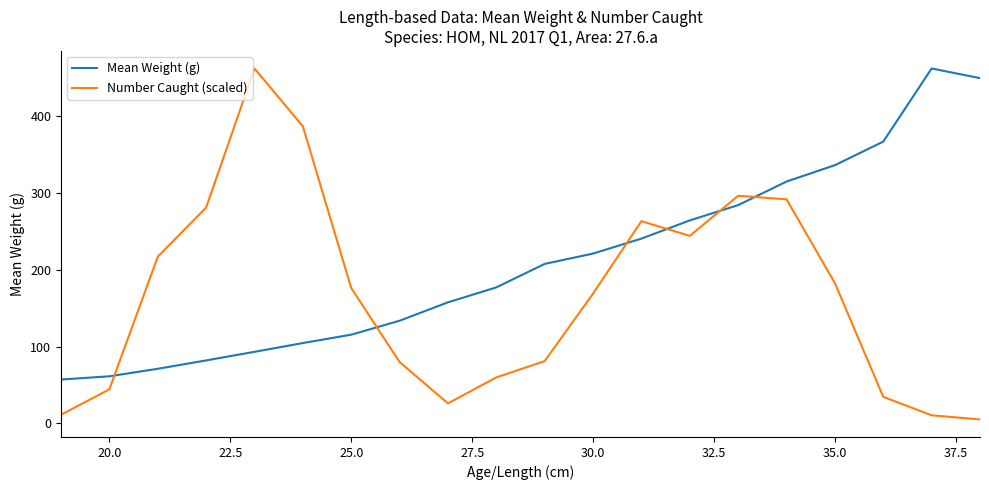

Rank the series by their average value, from highest to lowest.

Mean Weight (g), Number Caught (scaled)